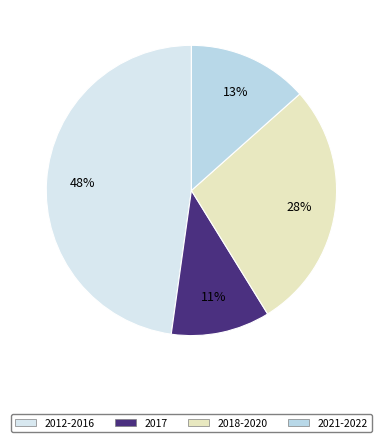

Is there a majority slice in this chart?

No